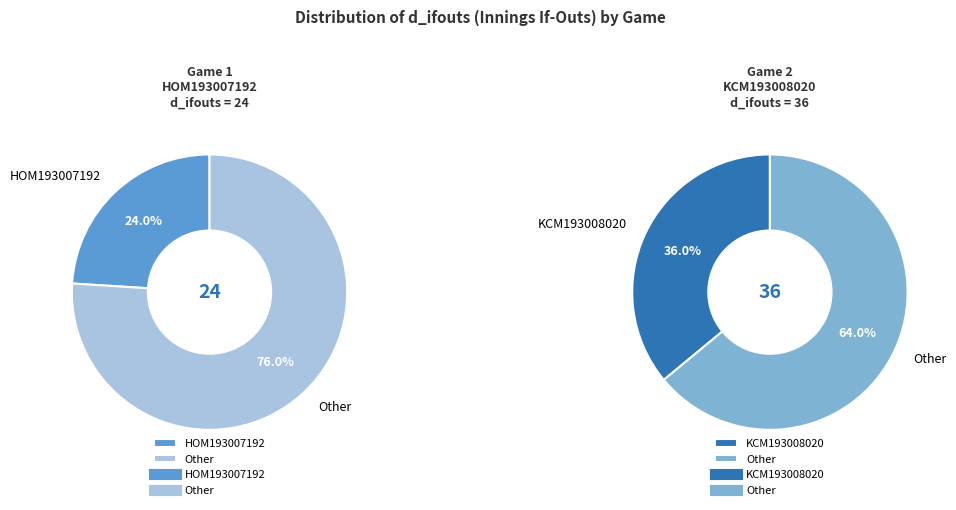

How many segments does this pie chart have?

2